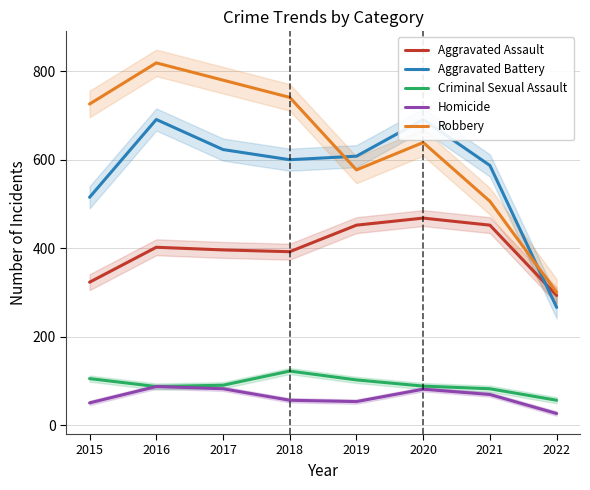

What is the minimum value for Robbery?

300